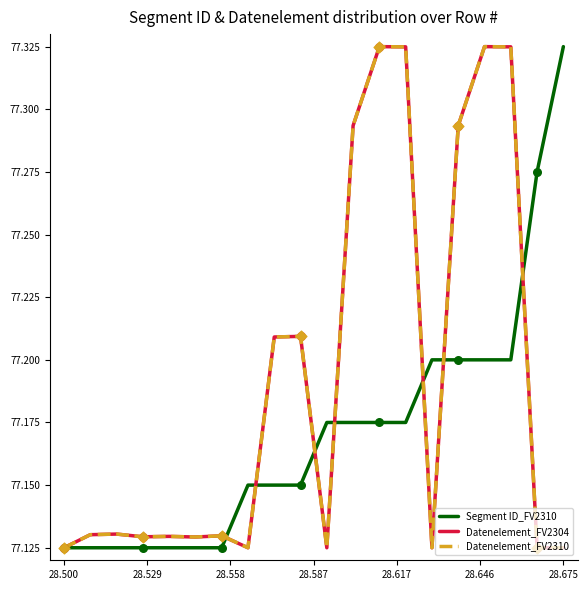

Which series has the largest total across all categories?

Datenelement_FV2304